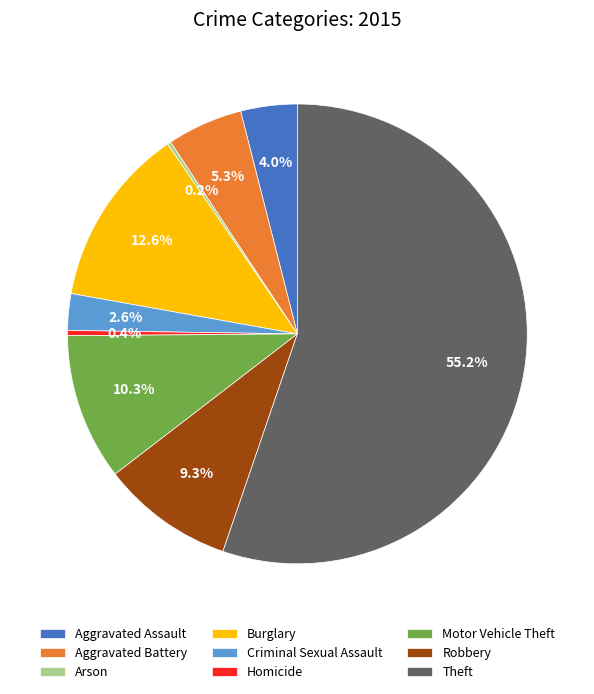

Is it true that Burglary is 21% of the pie?

False